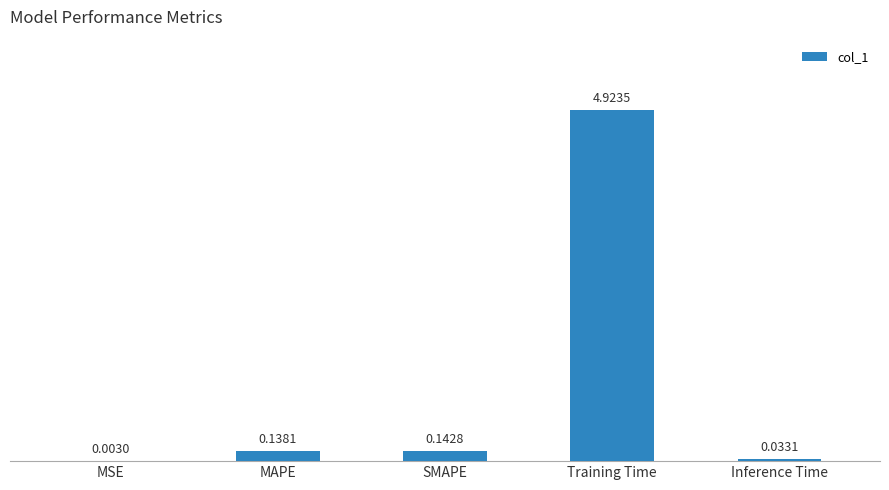

What is the change in value from MAPE to Training Time?

+4.8